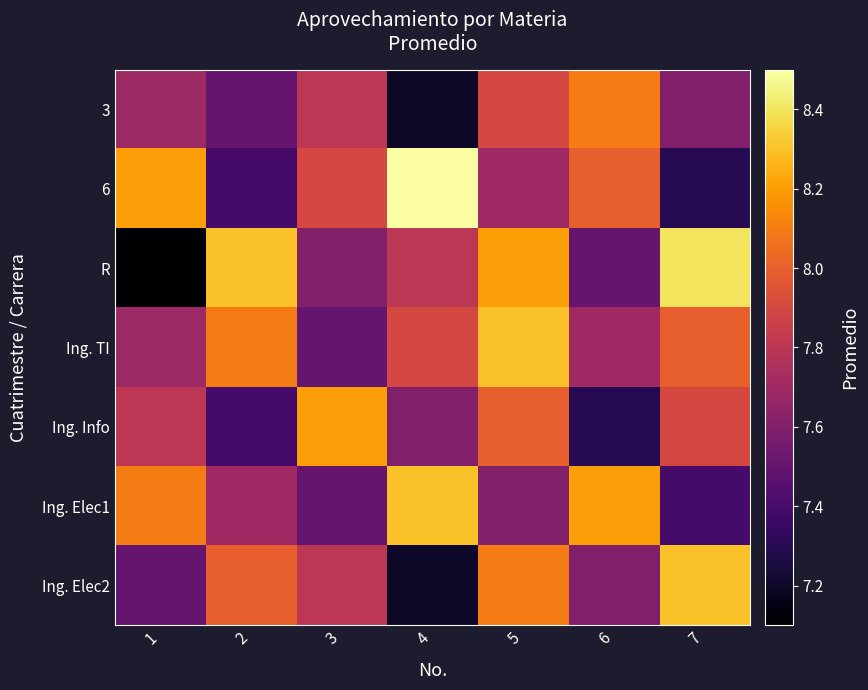

How many series are shown in this chart?

7